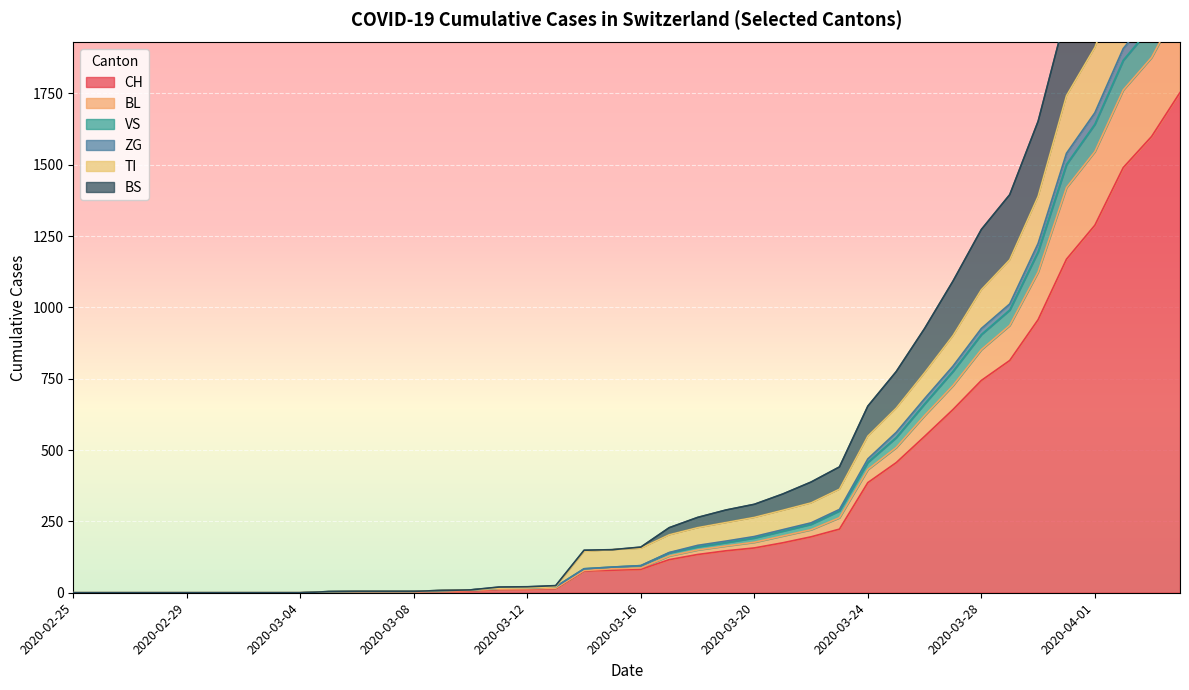

What position from the right is 2020-03-12?

24